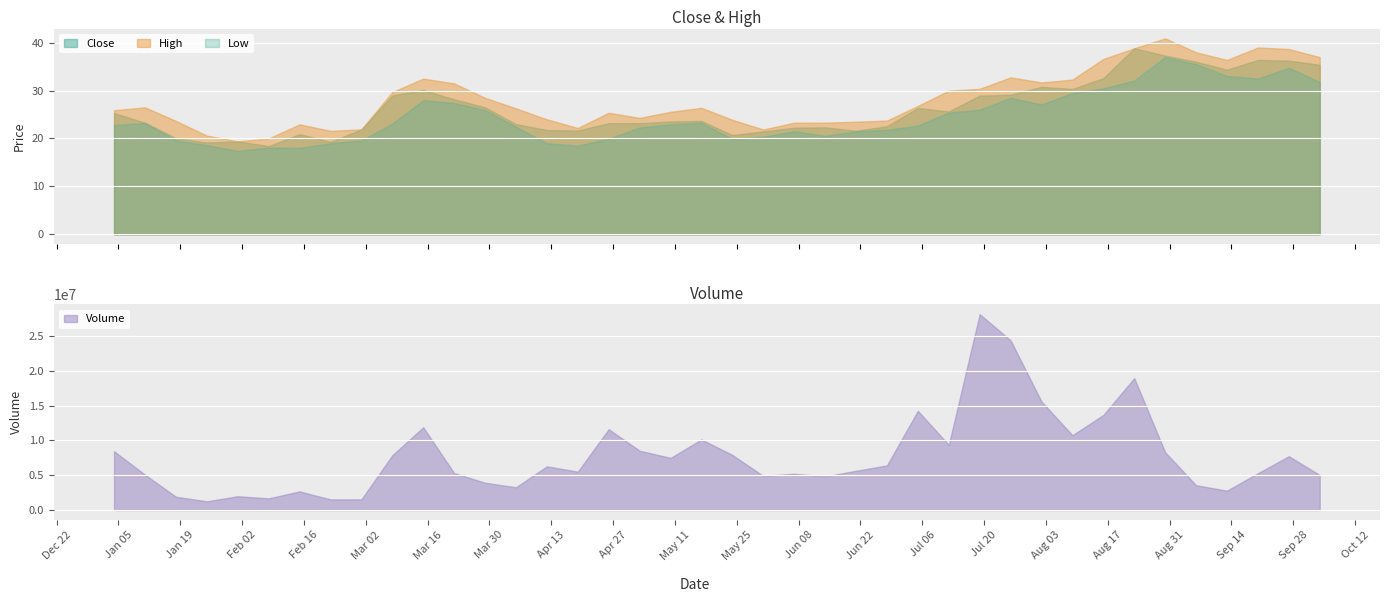

True or false: Volume and Low intersect in this chart.

False